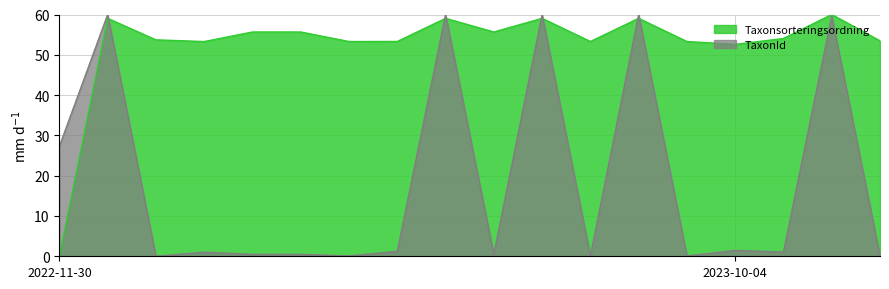

What are all the series names shown in the legend?

Taxonsorteringsordning, TaxonId